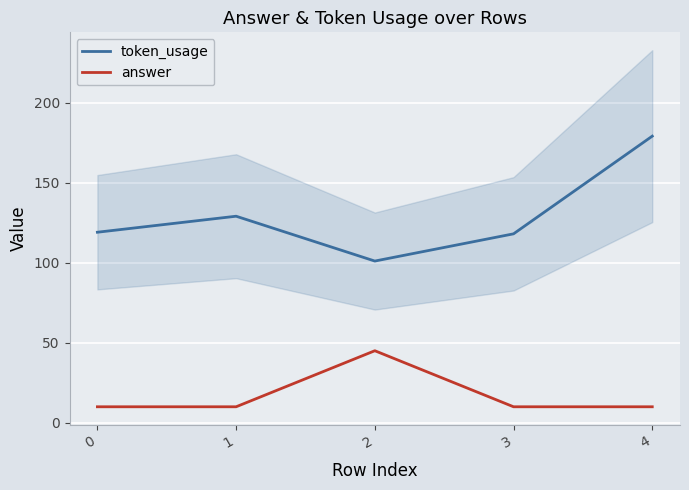

Reading left to right, what are all the values shown in this chart?

token_usage: 0=119	1=129	2=101	3=118	4=179
answer: 0=10	1=10	2=45	3=10	4=10